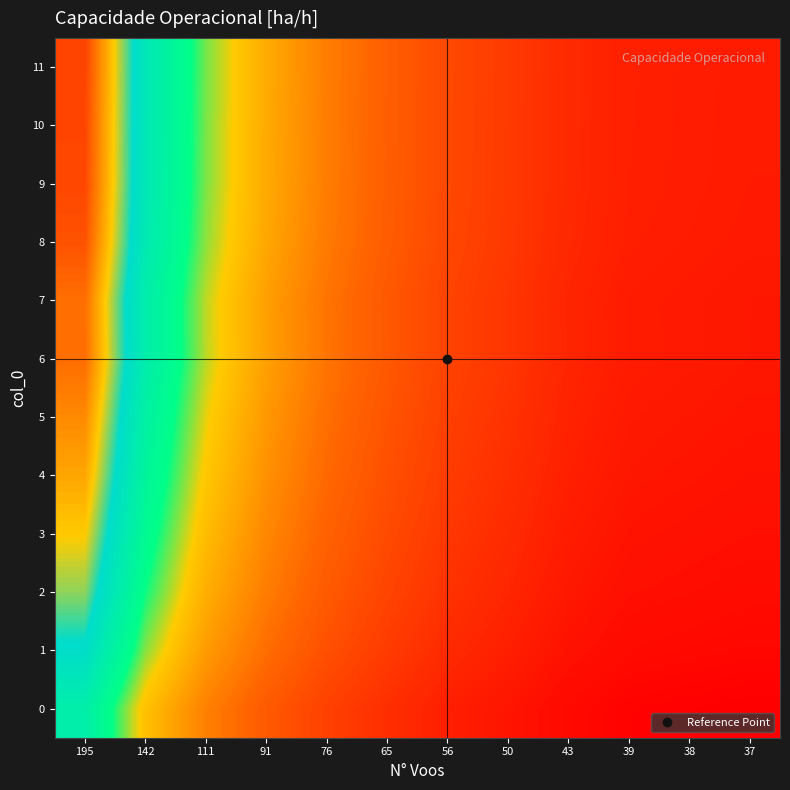

Rank the series by their maximum value, from highest to lowest.

11, 10, 9, 8, 6, 7, 5, 4, 3, 2, 1, 0